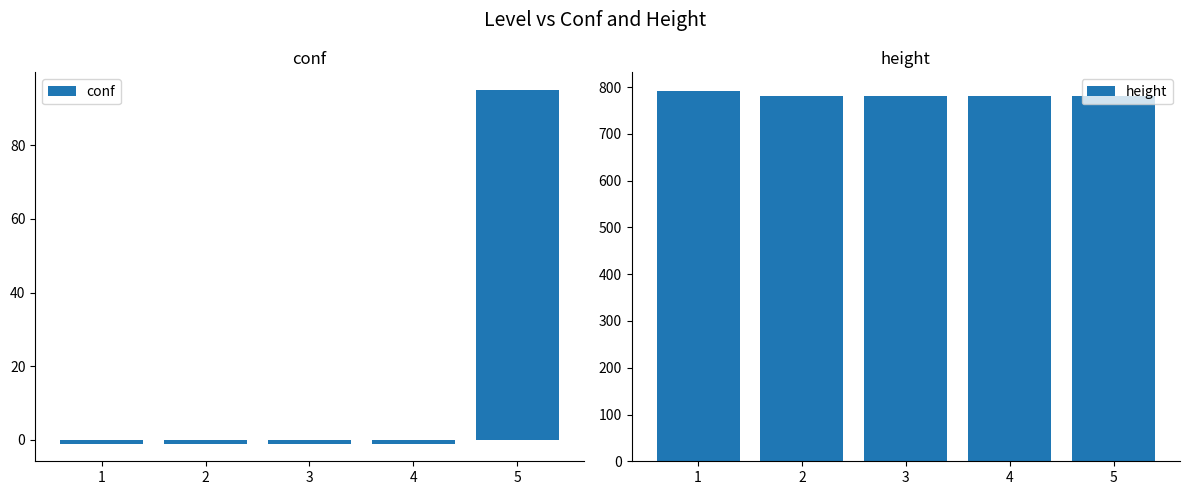

The value of conf at 2 is -2. True or false?

False